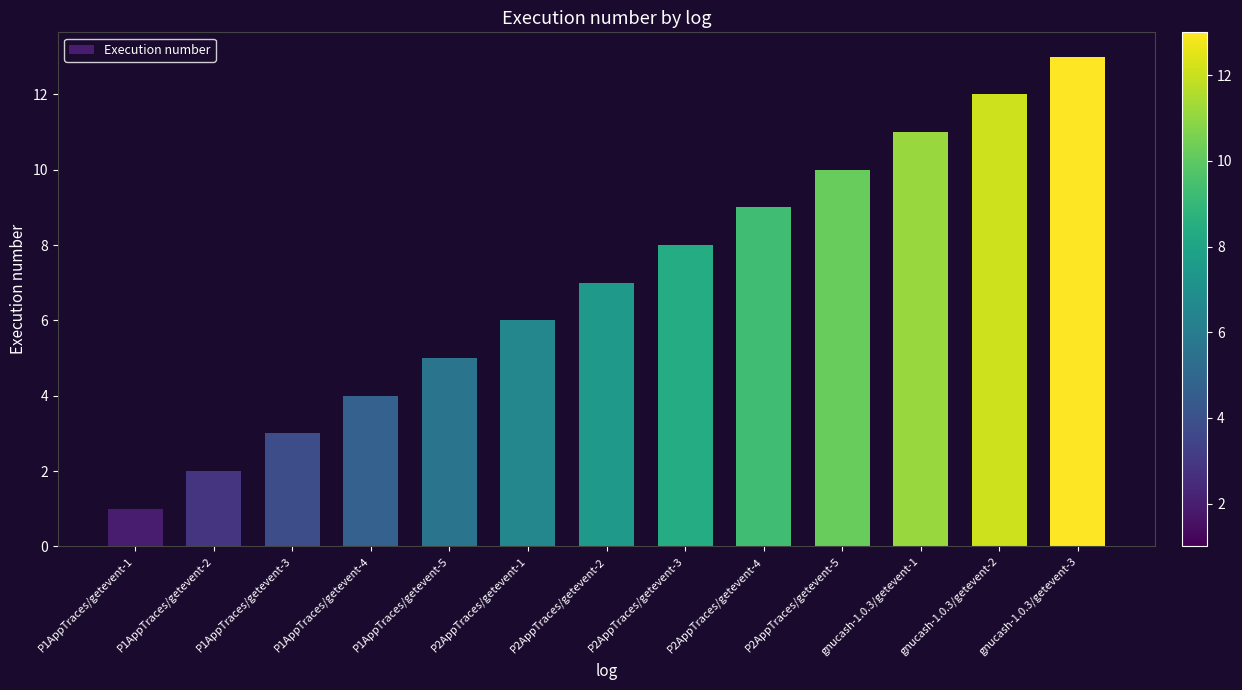

What position from the right is P1AppTraces/getevent-2?

12